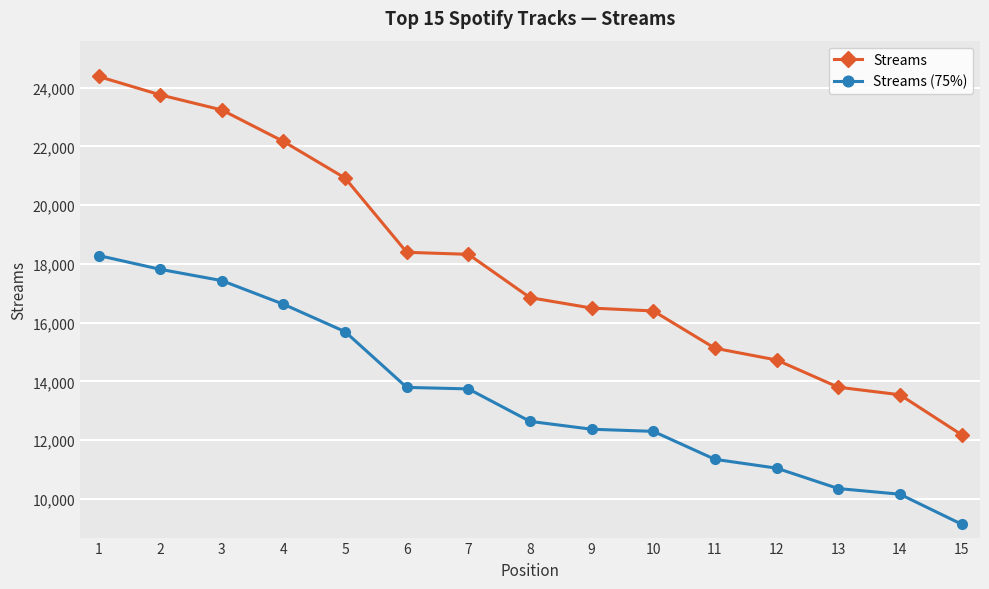

At how many categories does at least one series exceed 11301?

15